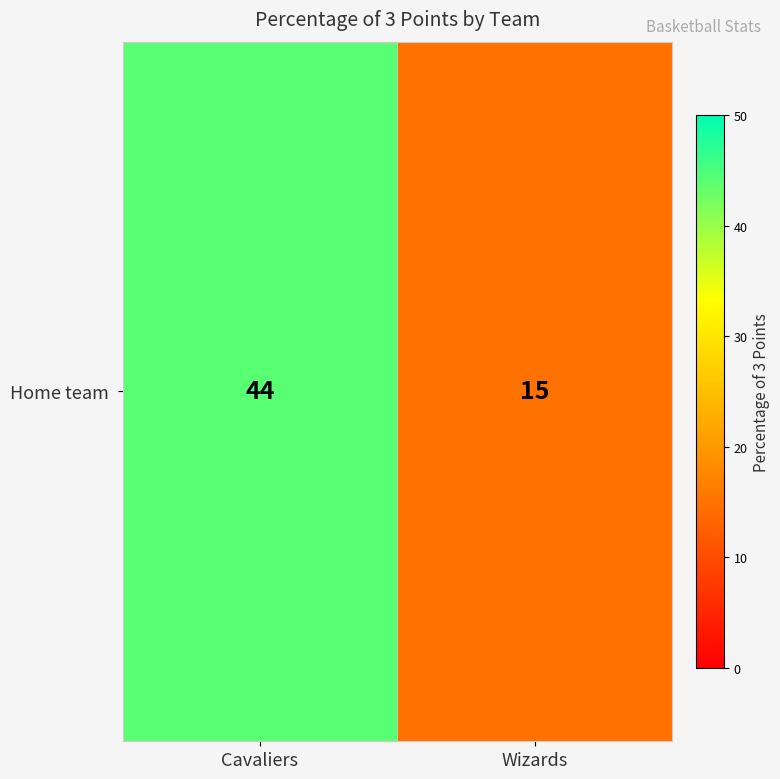

List the labels in order of value, smallest first.

Wizards, Cavaliers